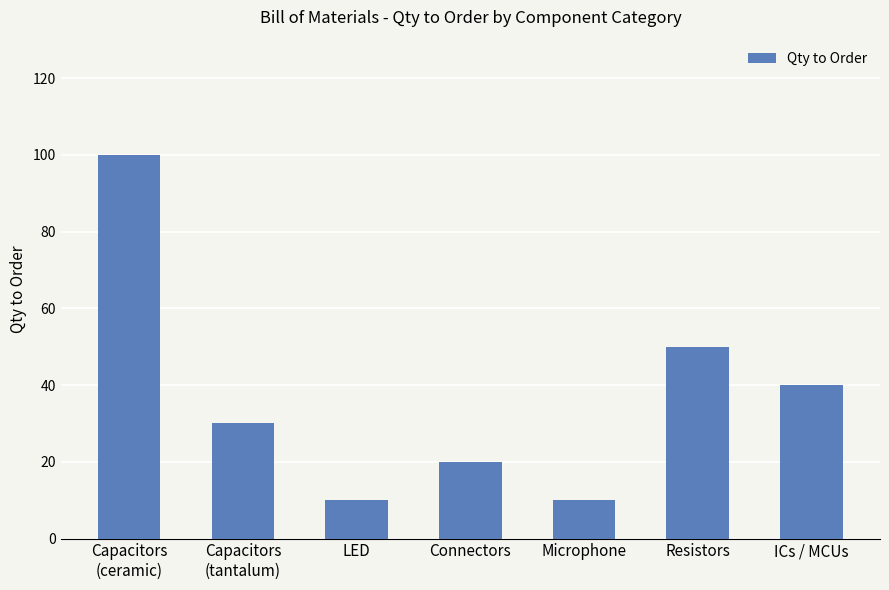

Count the number of data series in this chart.

1